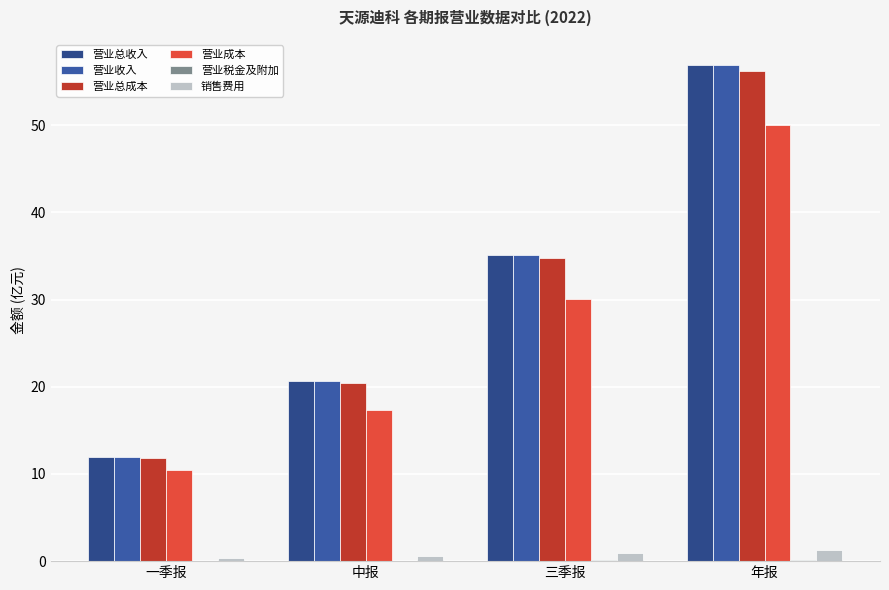

What is the label of the 1st bar from the left?

一季报